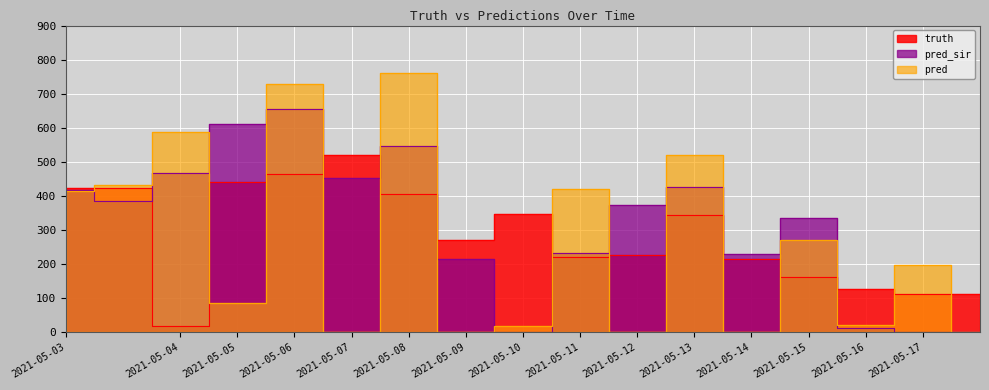

Which category has the highest value in the pred_sir series?

2021-05-06